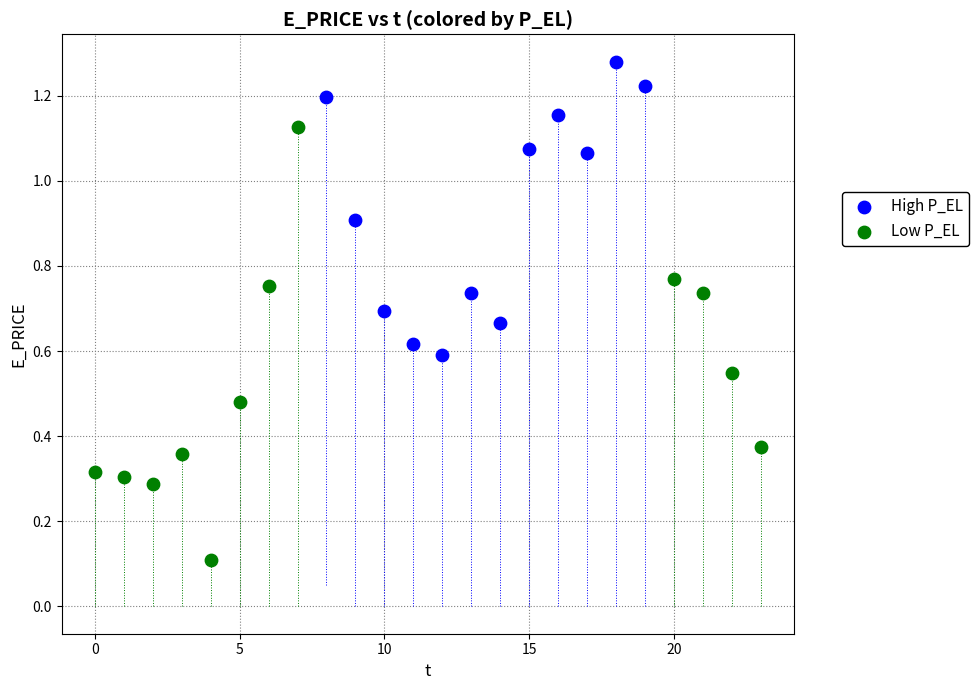

Which series has the largest Y range (max minus min)?

Low P_EL